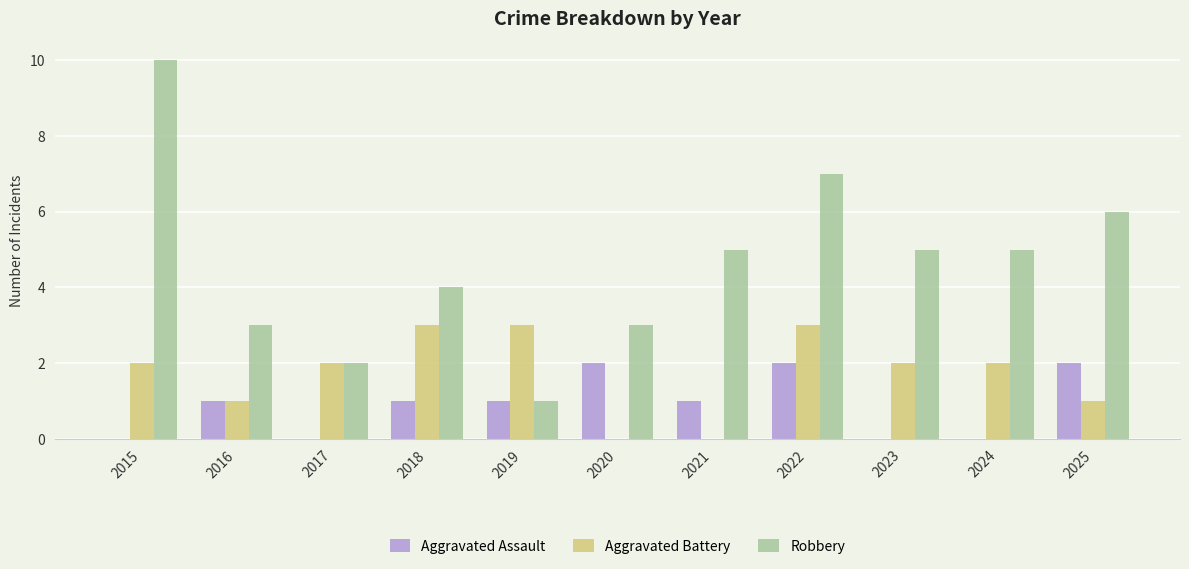

Between 2016 and 2024, which series saw the biggest shift?

Robbery